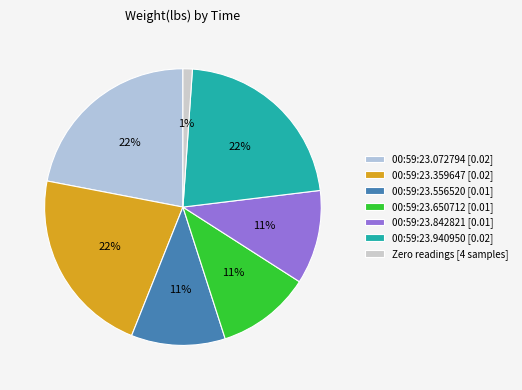

Which slice is the smallest?

Zero readings [4 samples]